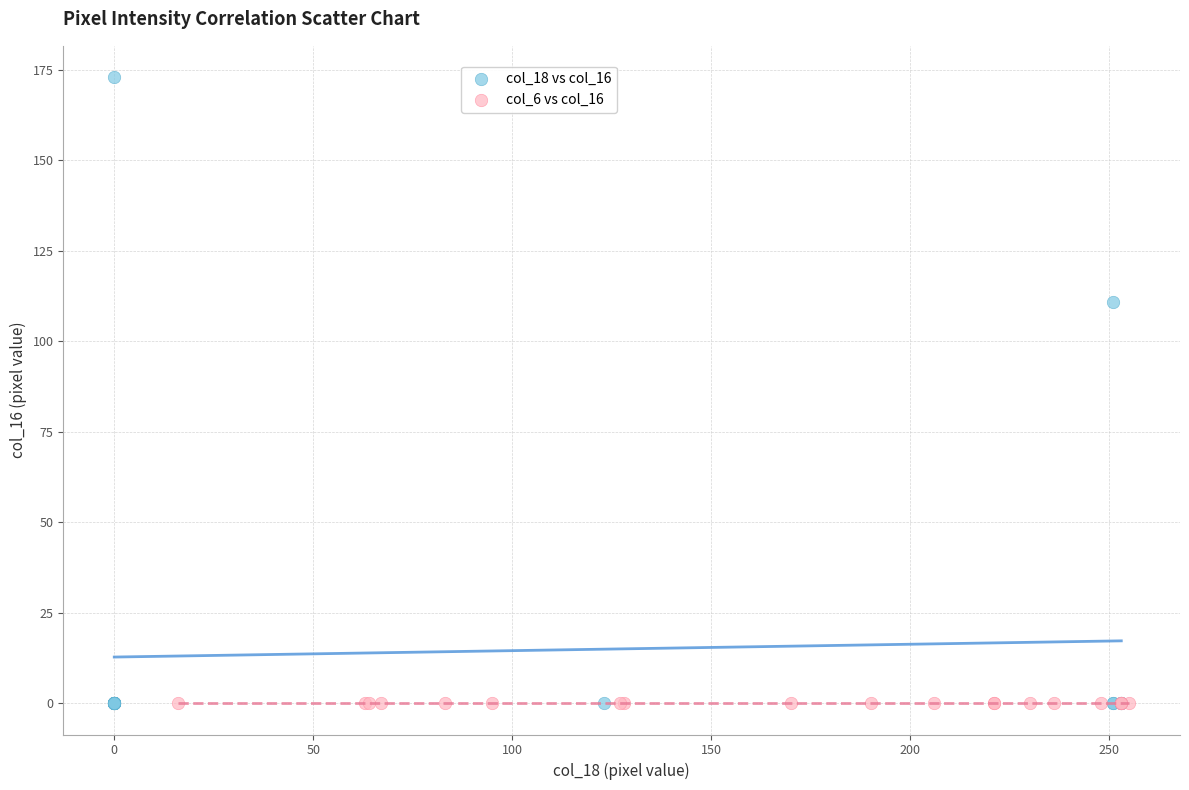

Which series reaches the maximum Y coordinate?

col_18 vs col_16